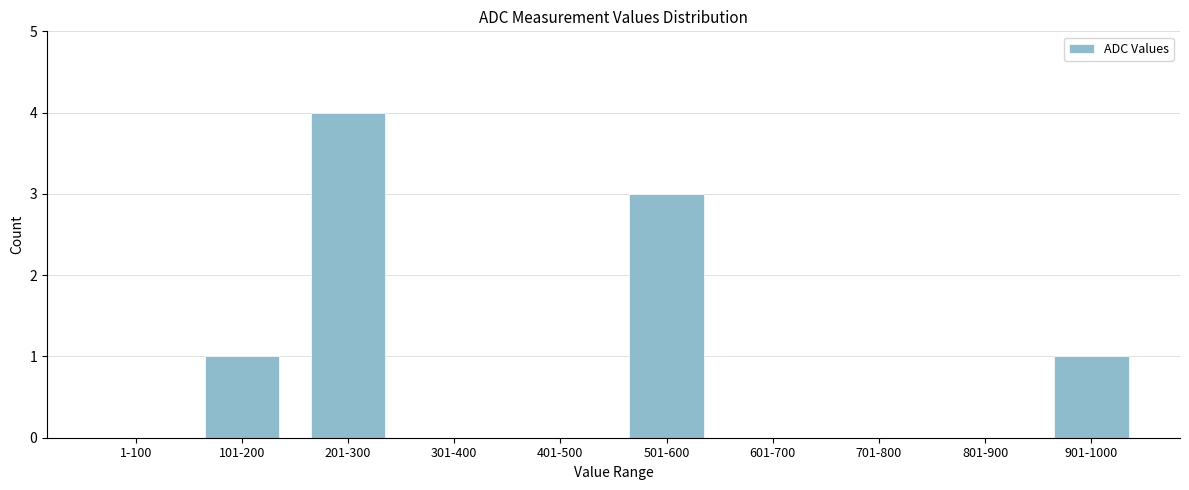

Reading left to right, extract all data points from this chart.

1-100=0	101-200=1	201-300=4	301-400=0	401-500=0	501-600=3	601-700=0	701-800=0	801-900=0	901-1000=1